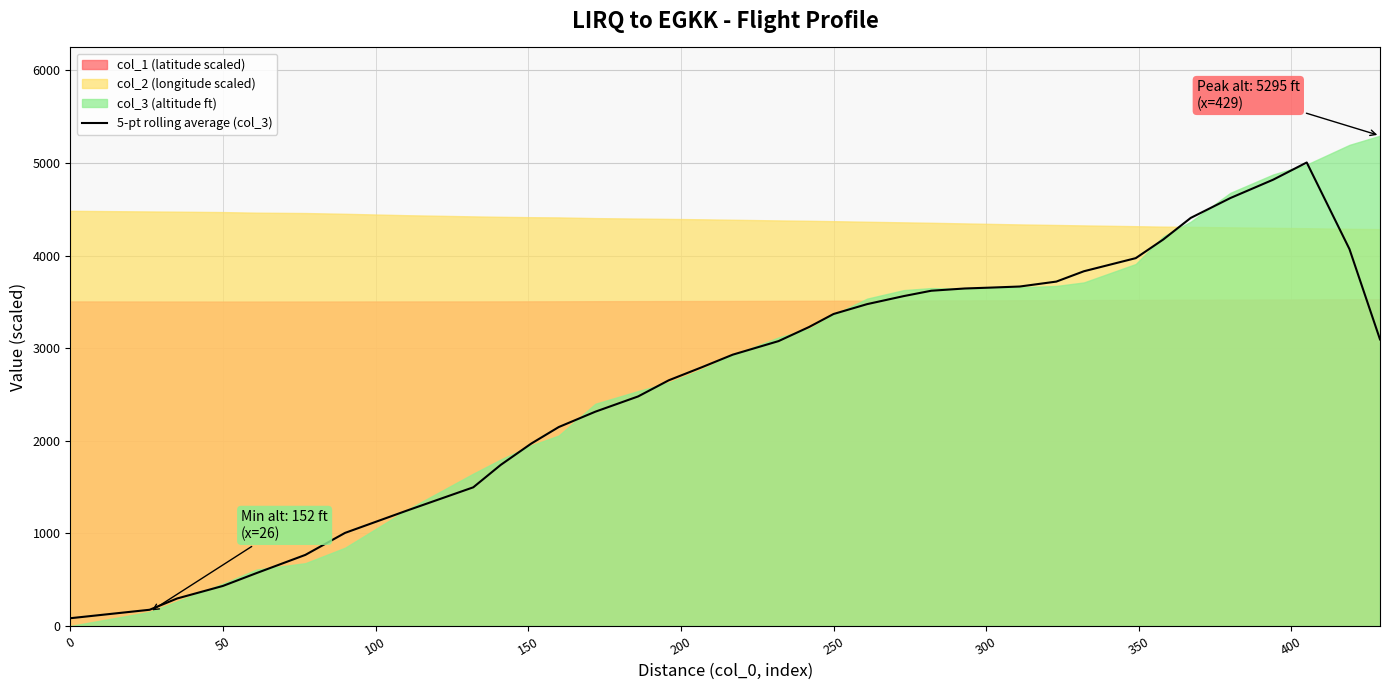

True or false: 5-pt rolling average (col_3) has a value of 3369.2 at 250.

True